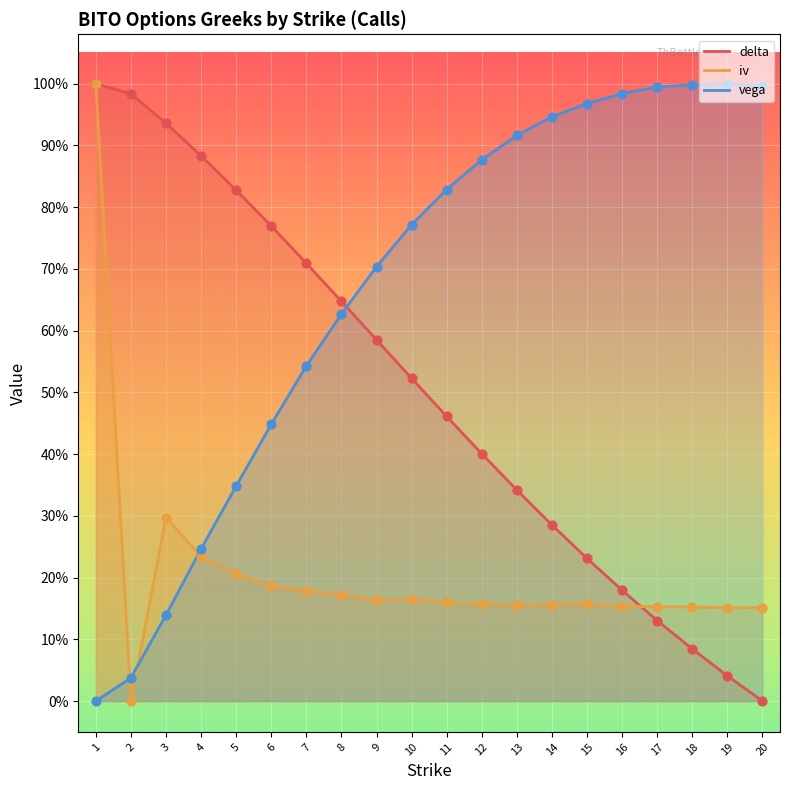

Is the value of iv at 2 greater than the value of vega at 17?

No